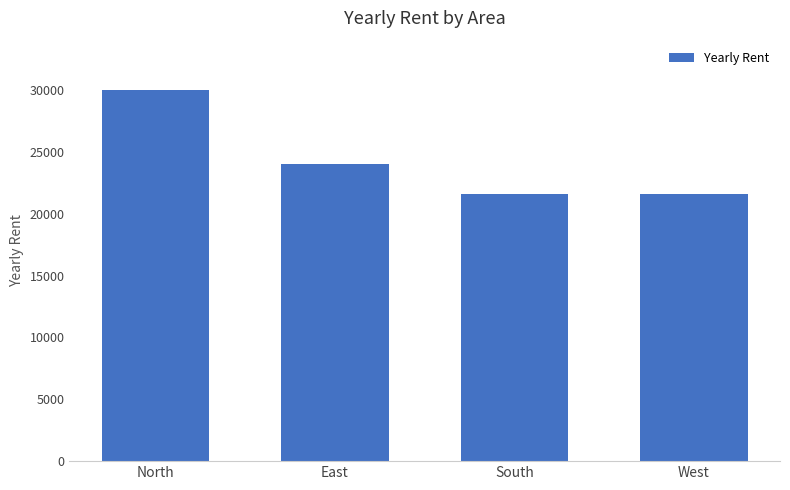

What is the label of the 2nd bar from the right?

South